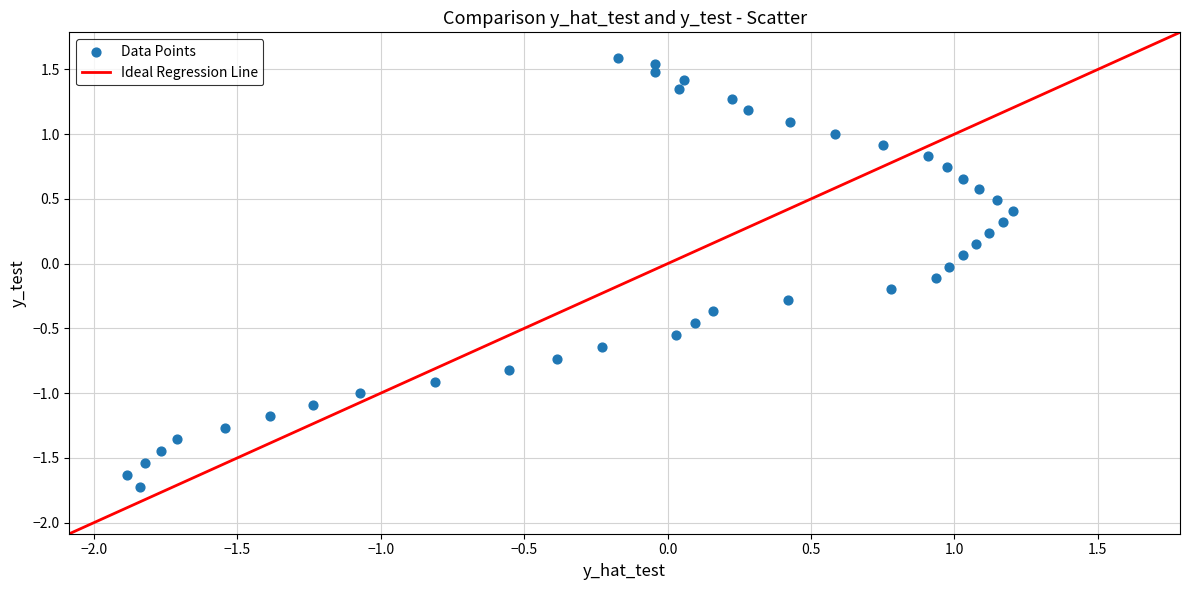

What is the range of Y values (max minus min)?

3.3